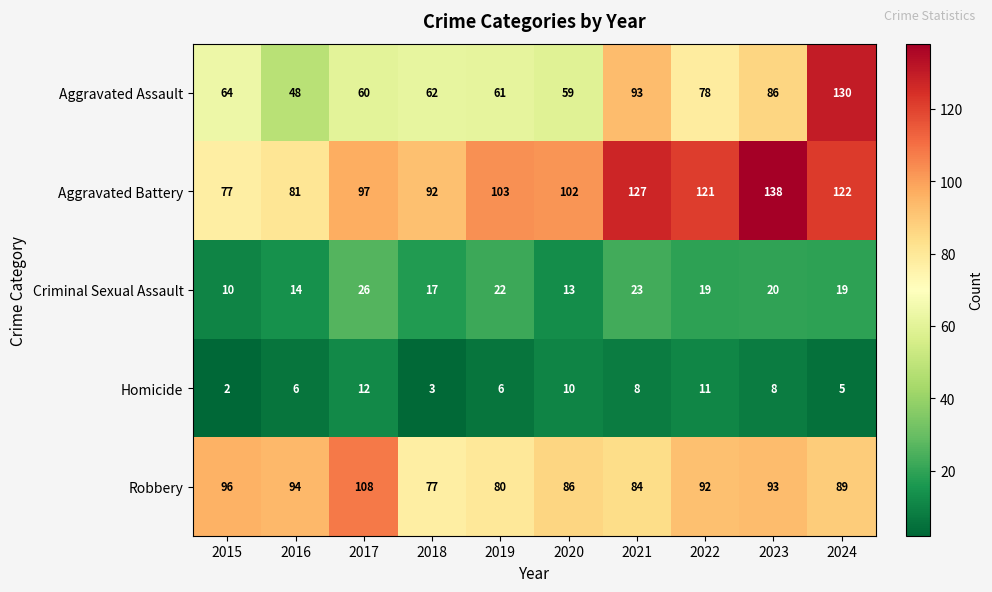

Where is Criminal Sexual Assault nearest to the value 18?

2018